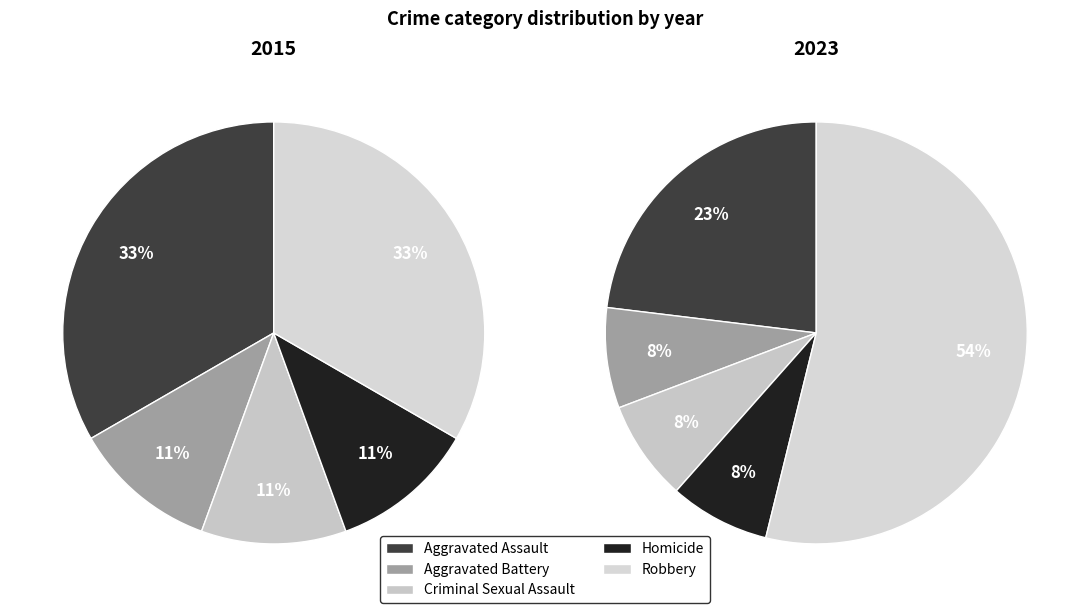

Does Aggravated Battery represent more than half of the total?

No